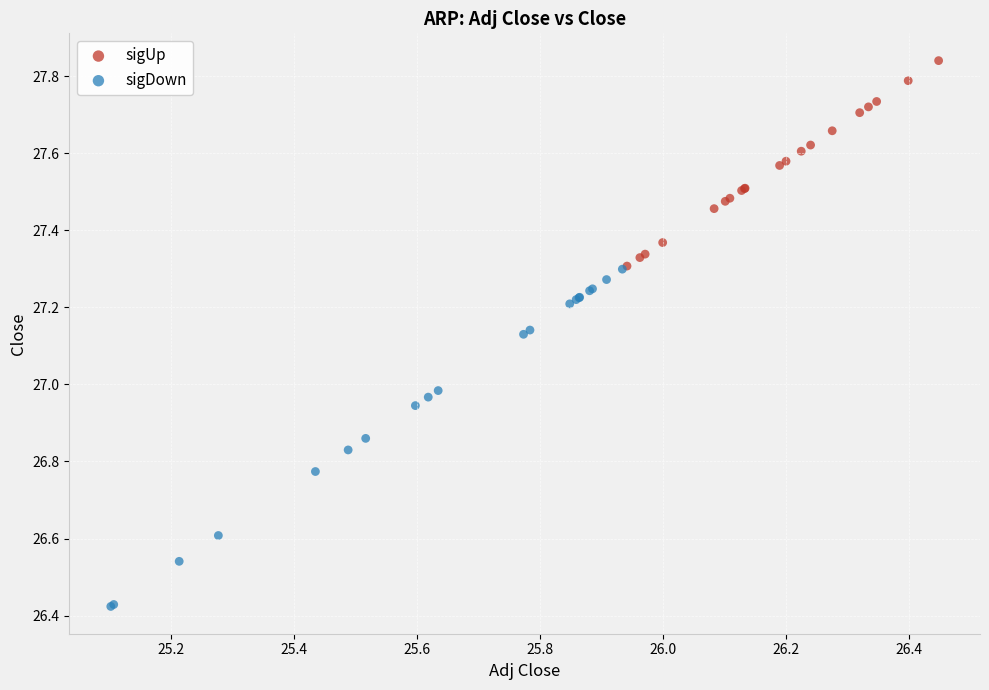

Which series has the widest spread of Y values?

sigDown